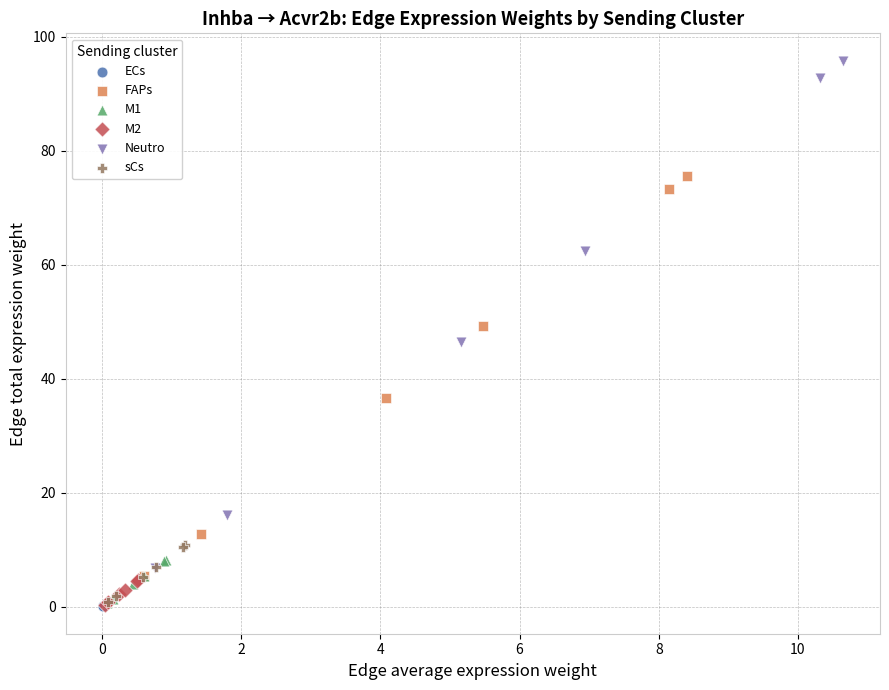

Which series has the largest Y range (max minus min)?

Neutro